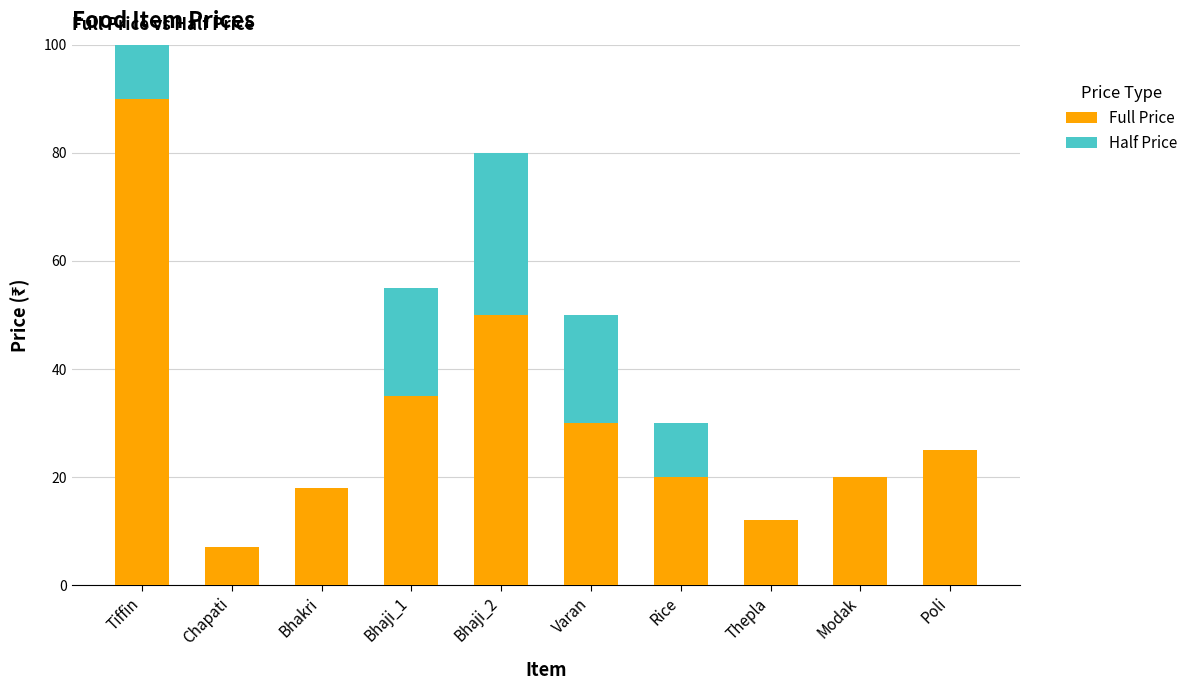

Rank the series at Thepla from highest to lowest value.

Full Price, Half Price